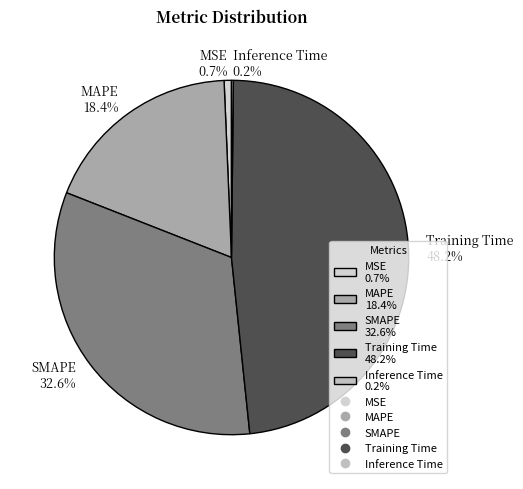

True or false: Training Time accounts for 48% of the total.

True